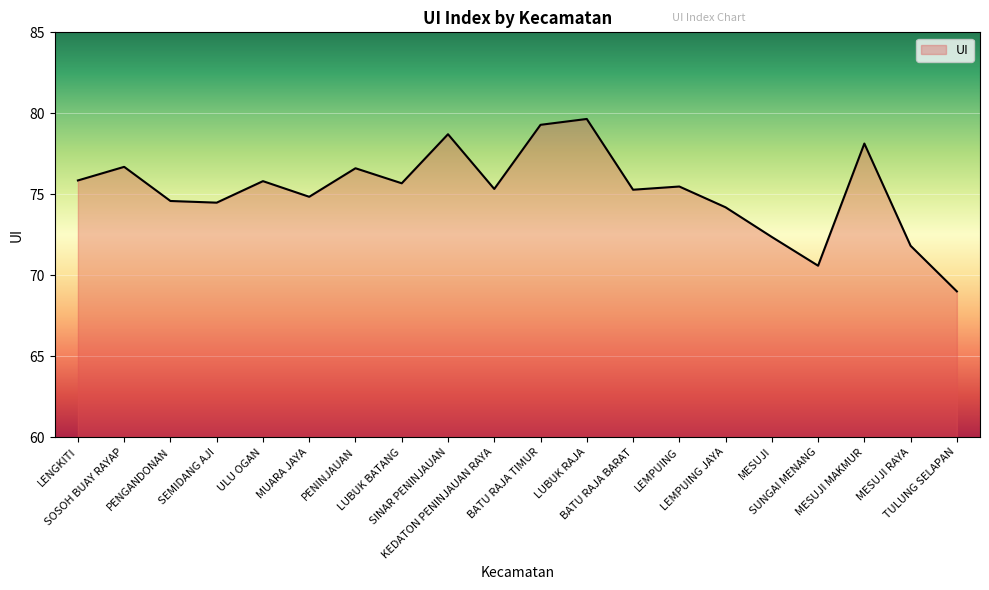

Does the chart display data point markers on the line(s)?

No